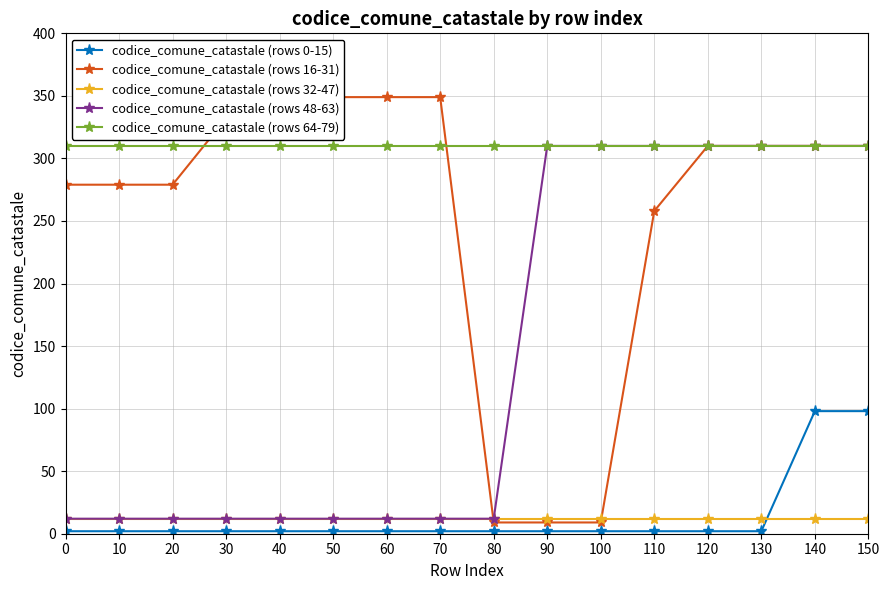

True or false: codice_comune_catastale (rows 64-79) has a value of 310 at 50.

True